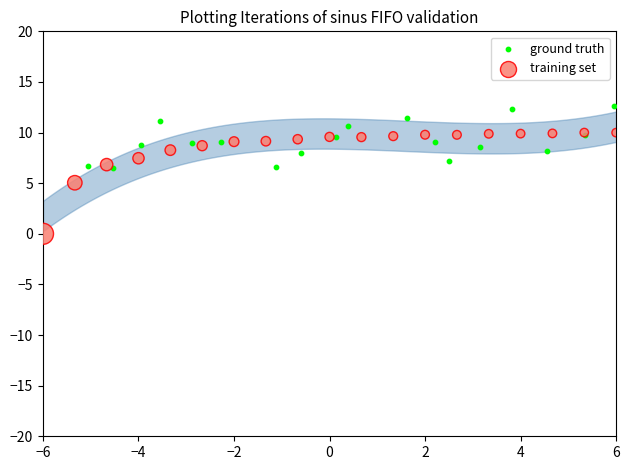

Which series reaches the maximum Y coordinate?

ground truth